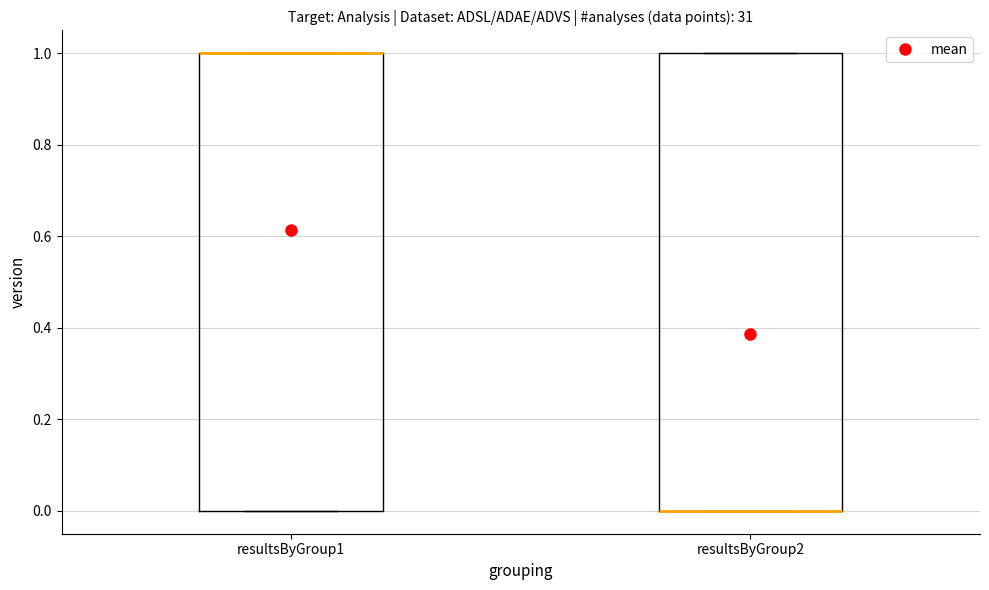

Where is the upper edge of the box for resultsByGroup2 on the y-axis? The values are not printed on the chart, so give them approximately, as read against the axis.

1